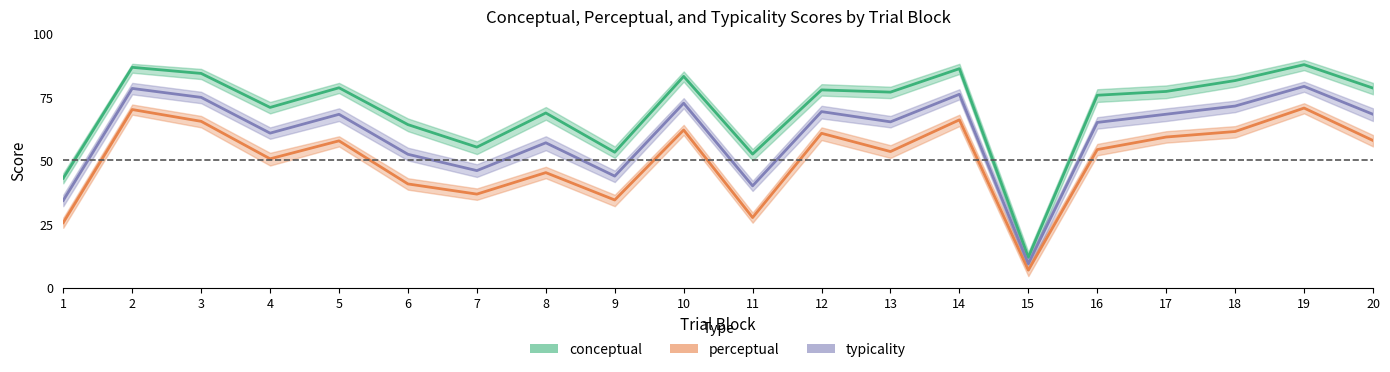

What is the total value across all series at 14?

228.1